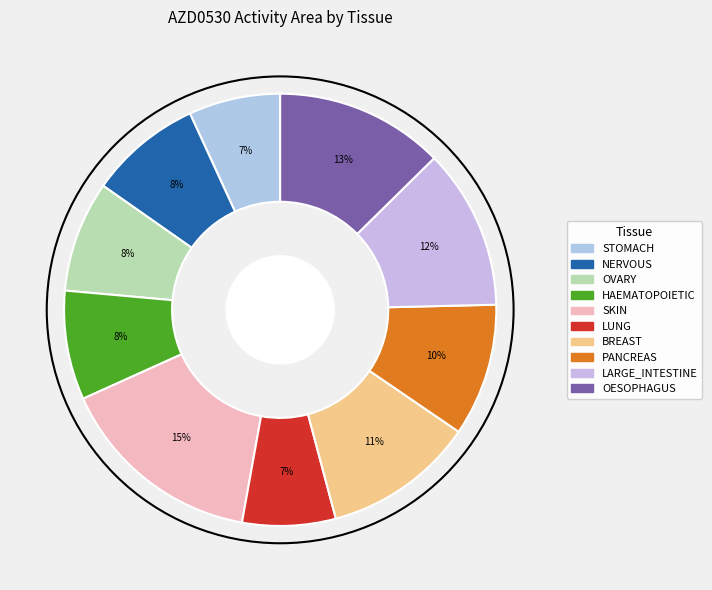

To the nearest percent, what percentage of the pie is BREAST?

11%